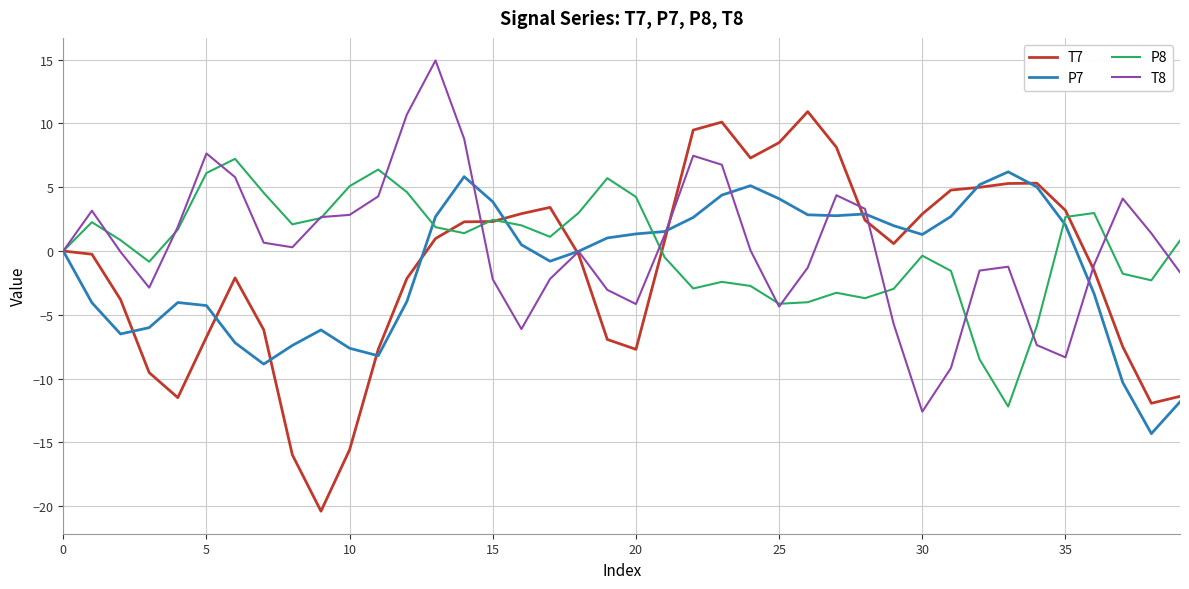

Which series has the largest range (max minus min)?

T7